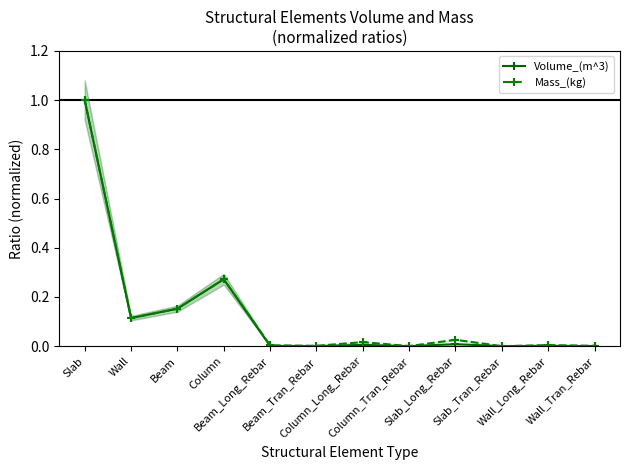

What is the average value of the Mass_(kg) series?

0.1